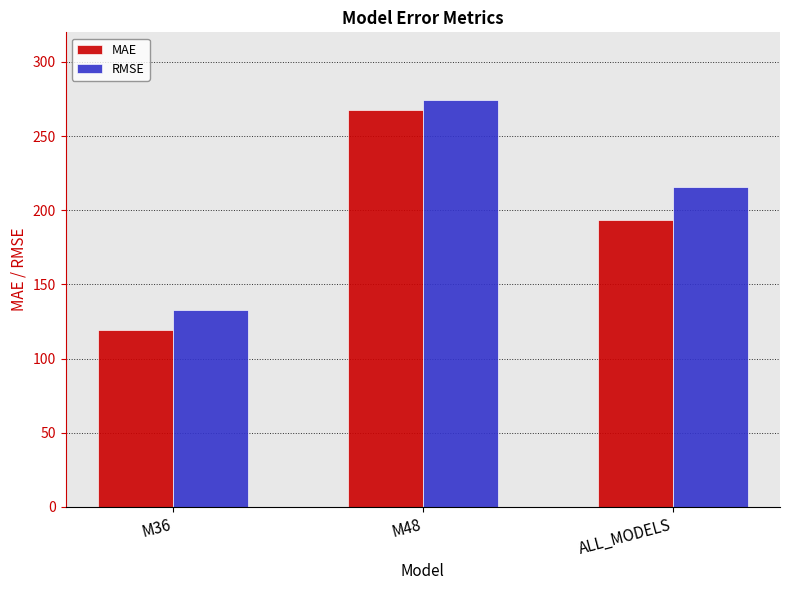

At which category does the chart reach its peak across all series?

M48